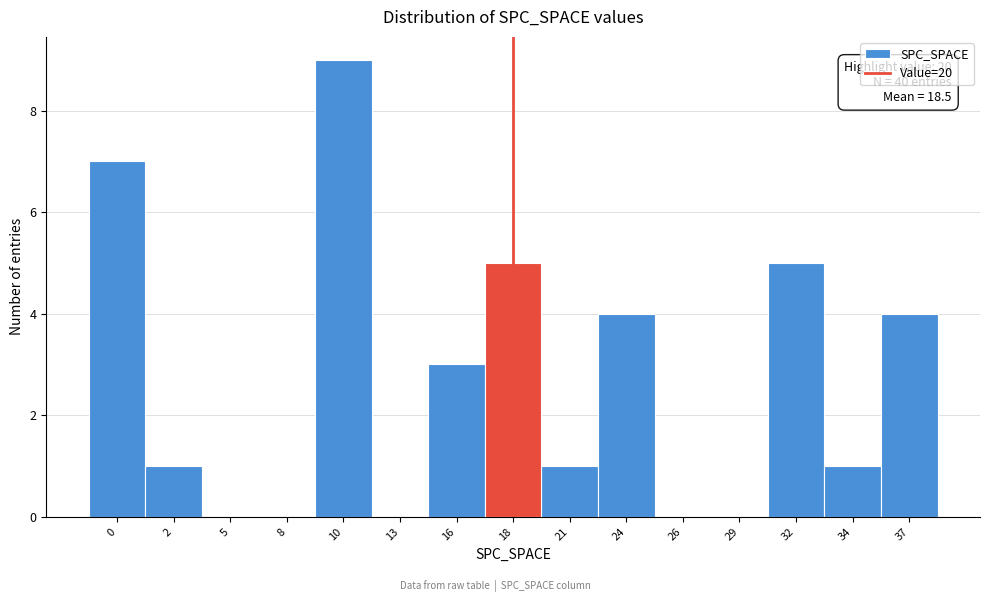

Reading left to right, what are all the values shown in this chart?

0=7	2=1	5=0	8=0	10=9	13=0	16=3	18=5	21=1	24=4	26=0	29=0	32=5	34=1	37=4